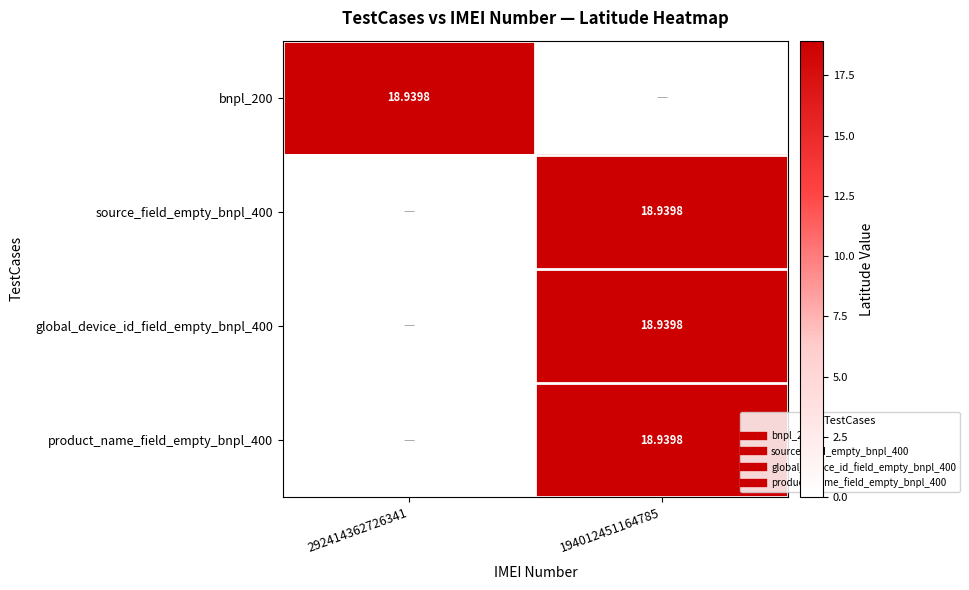

What is the spread (max minus min) of values at 292414362726341?

18.9